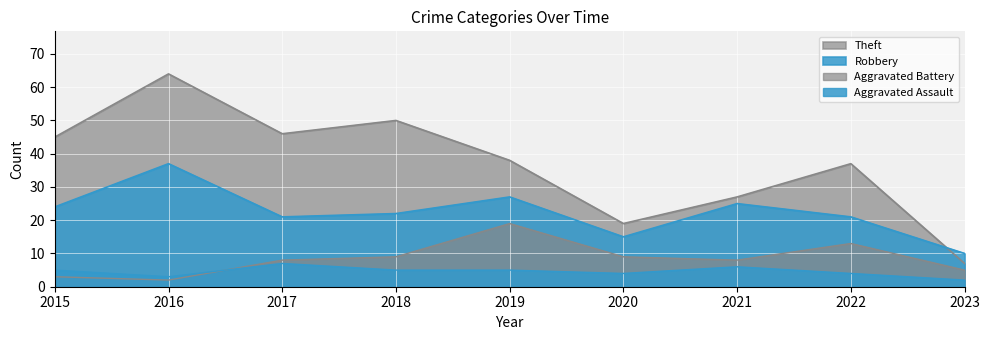

What is the sum of the Aggravated Assault values at 2016 and 2018?

8